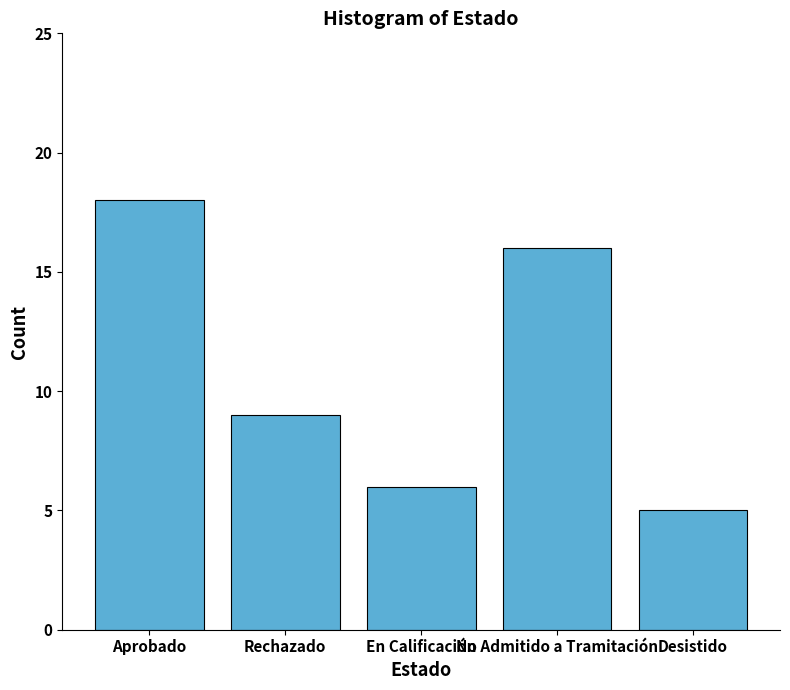

What is the label of the 1st bar from the right?

Desistido